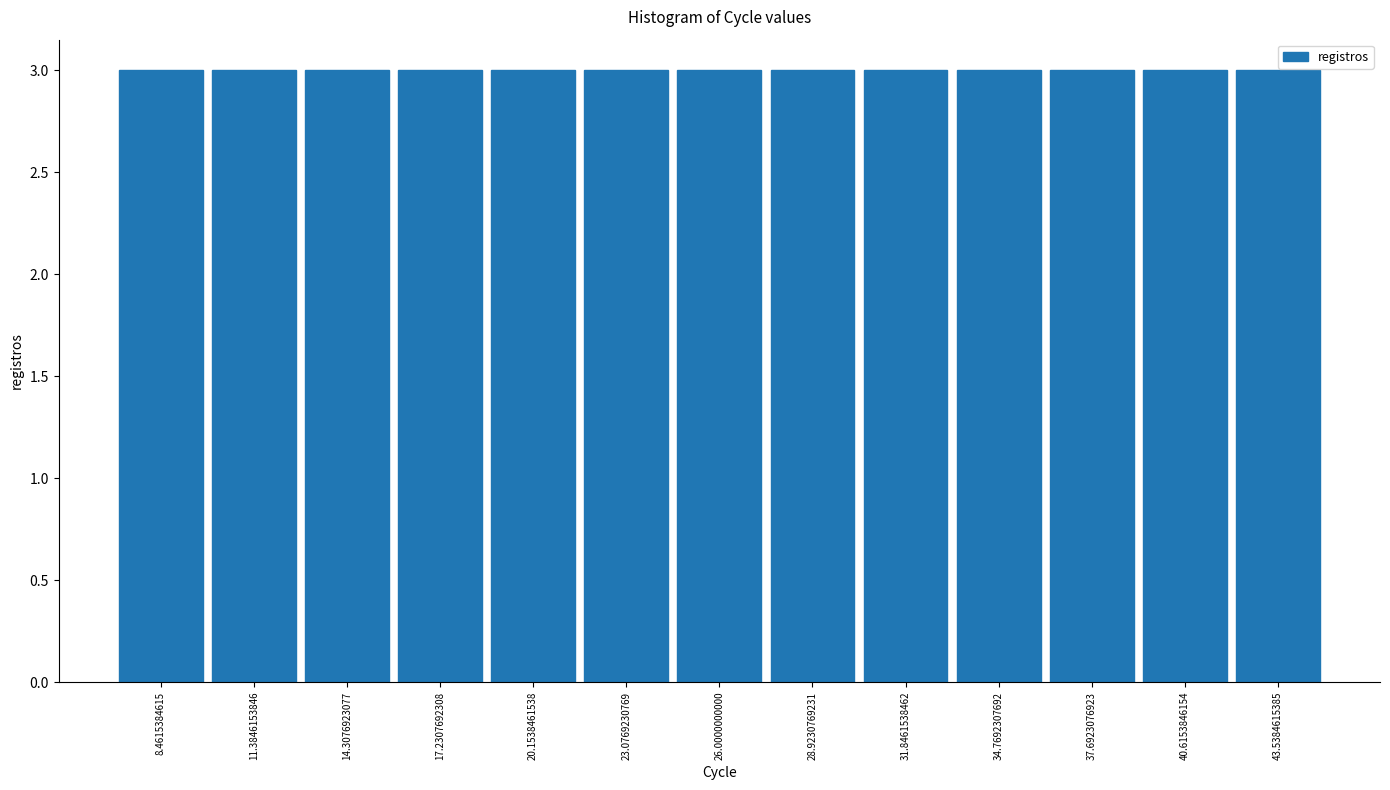

What is the height of the bar covering 42.0 to 45.0 on the x-axis? Neither the bar edges nor the heights are printed on the chart, so give them approximately, as read against the axes.

3